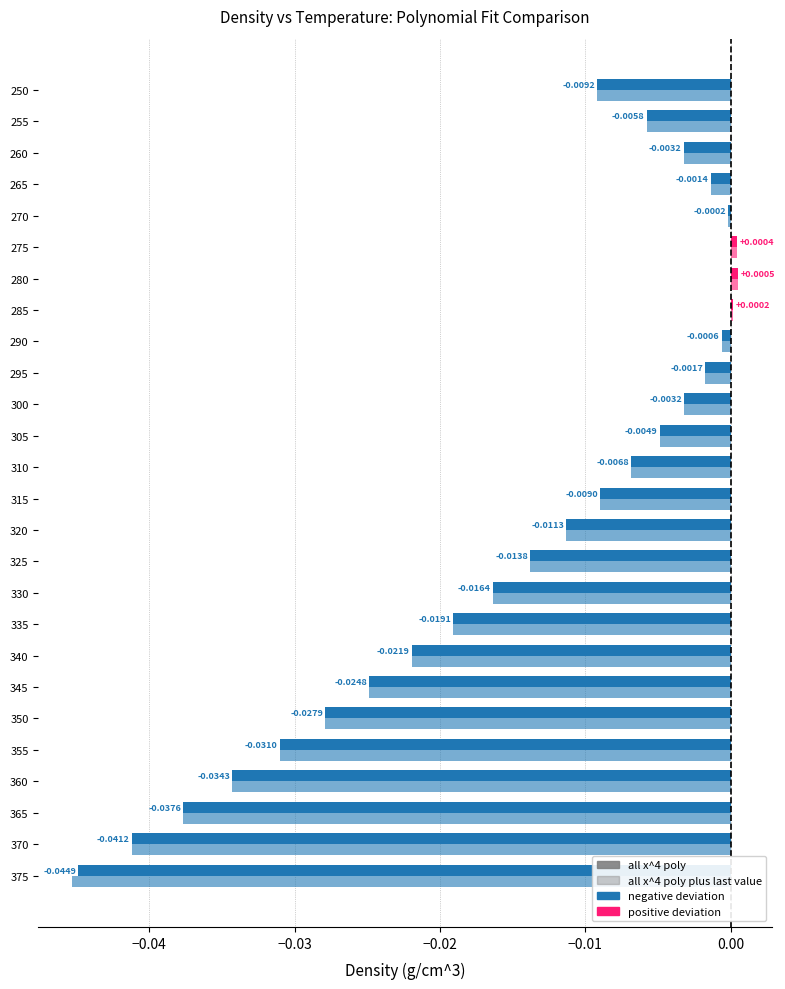

How many distinct data groups are displayed?

2